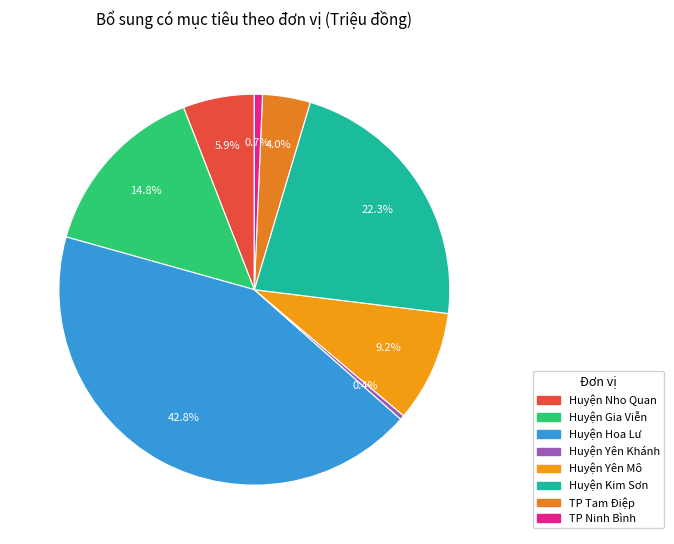

To the nearest percent, what is the difference between the Huyện Hoa Lư and Huyện Yên Mô slice percentages?

34%